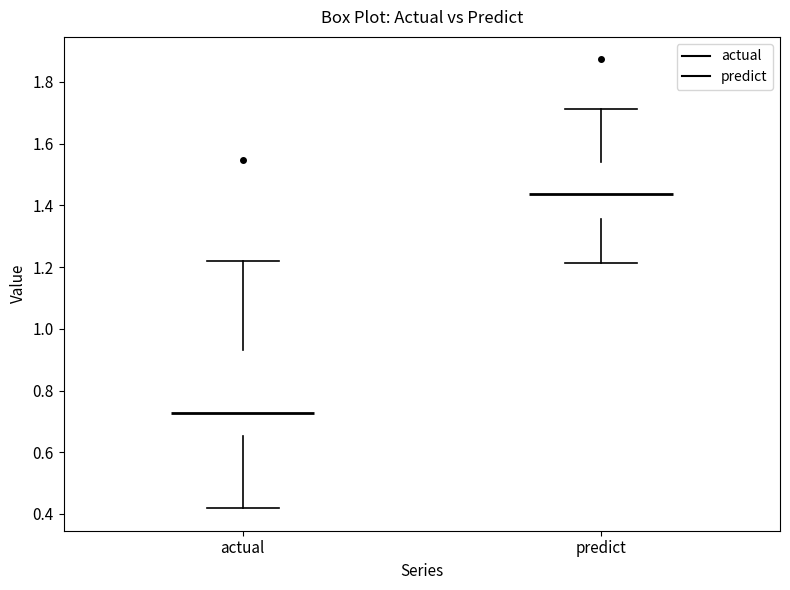

Where does the upper whisker of the box for actual end on the y-axis? The values are not printed on the chart, so give them approximately, as read against the axis.

1.22